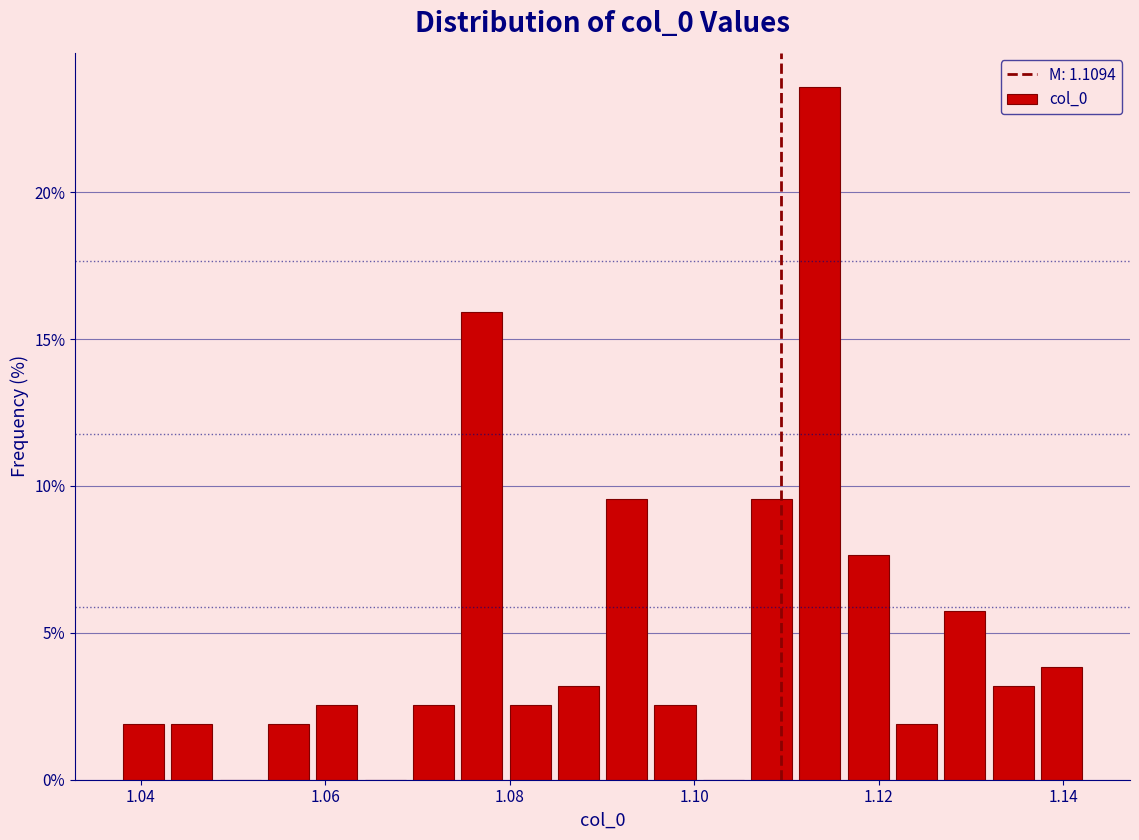

Around what value on the x-axis is the tallest bar? Give the approximate position of its centre, as read against the axis.

1.114